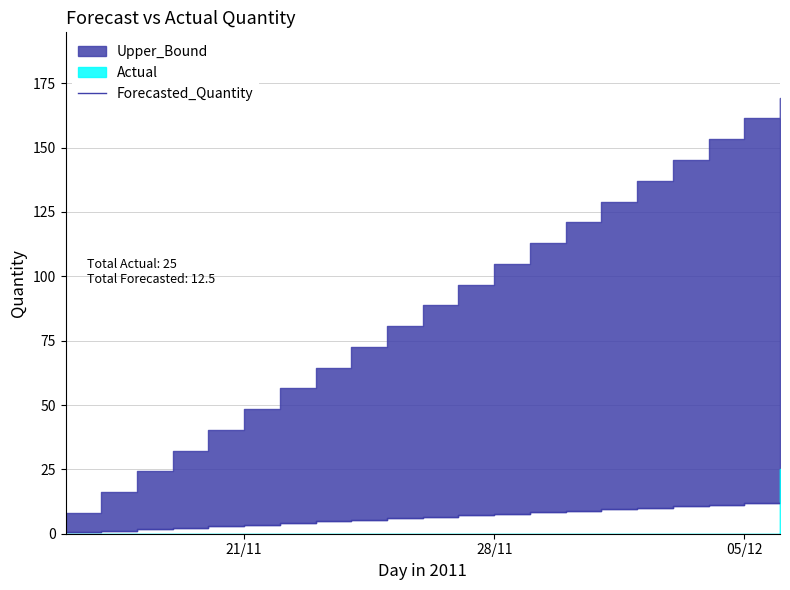

What is the smallest value displayed?

0.6